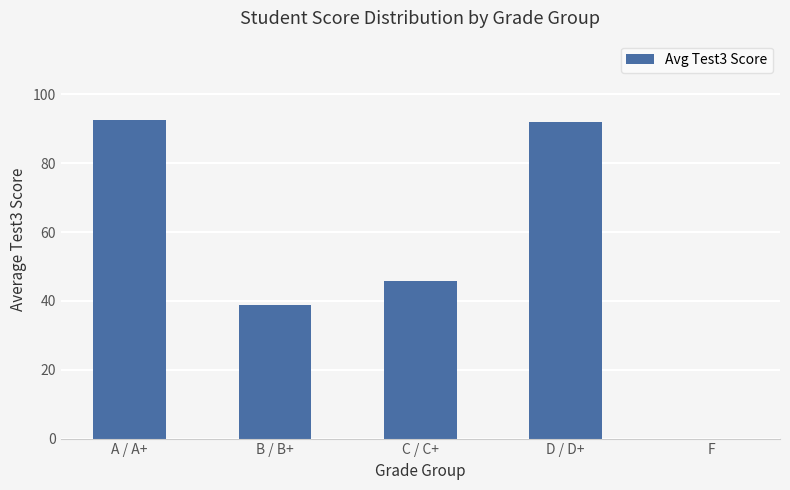

Where does the data first go above 45?

A / A+